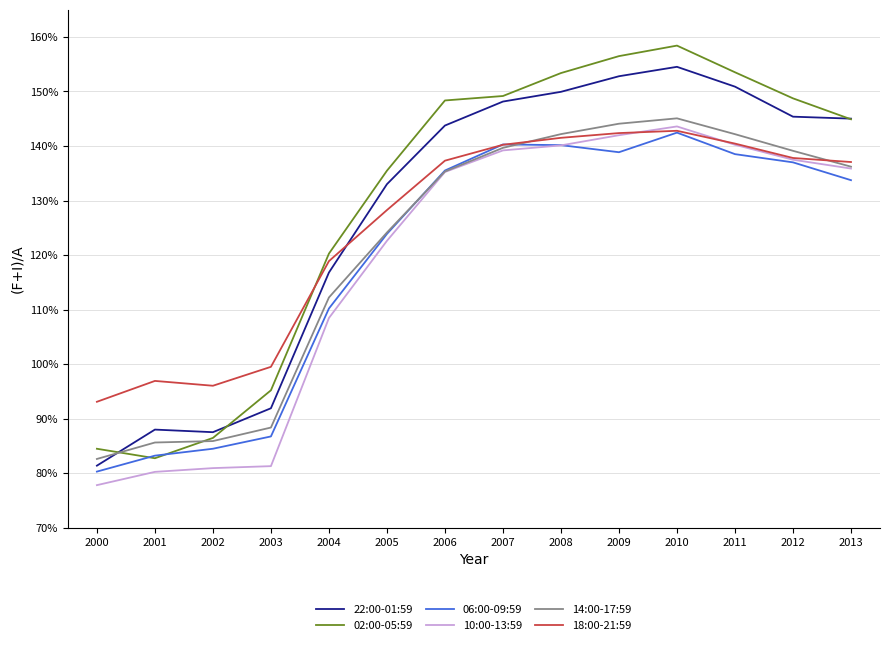

Does the chart display data point markers on the line(s)?

No